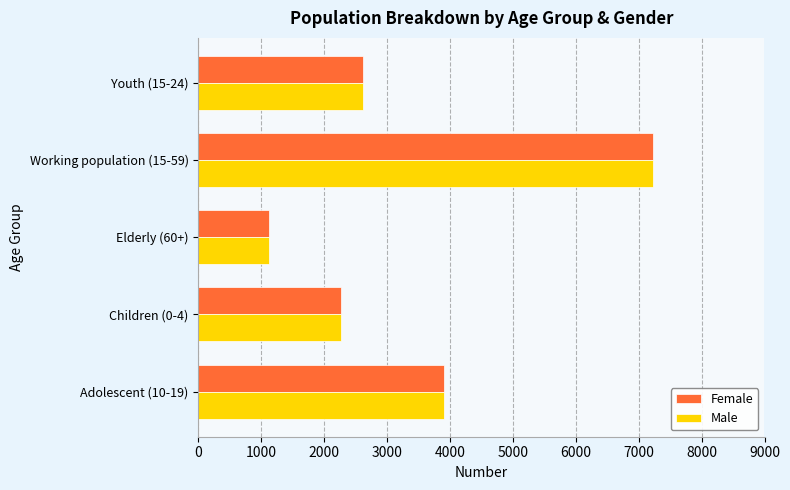

List the labels in order of Female value, largest first.

Working population (15-59), Adolescent (10-19), Youth (15-24), Children (0-4), Elderly (60+)